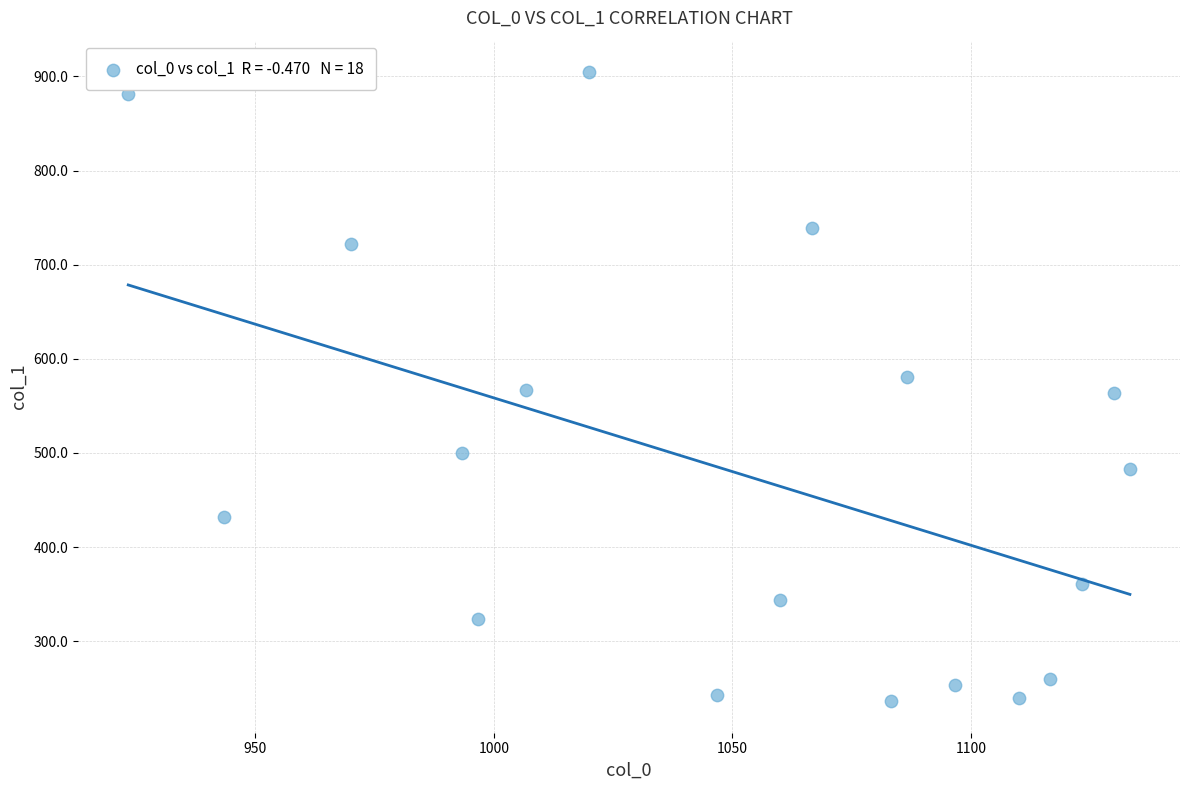

What is the range of X values (max minus min)?

210.0